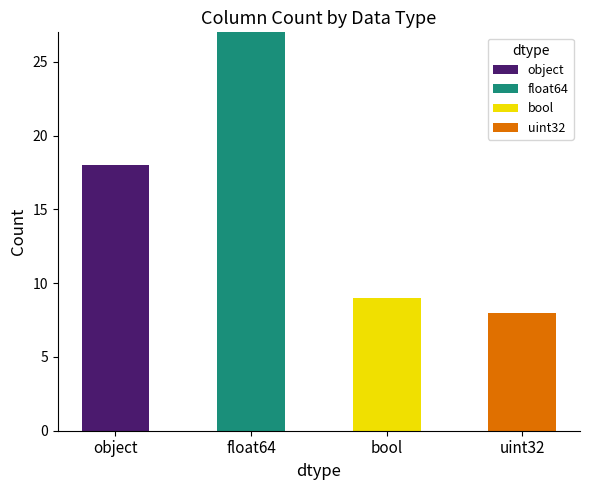

The object series shows 30 at object. True or false?

False